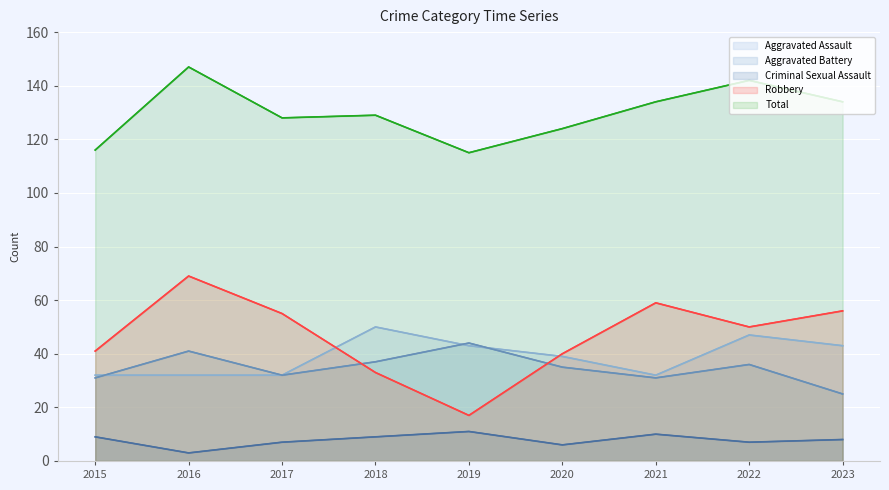

Rank the series by their maximum value, from lowest to highest.

Criminal Sexual Assault, Aggravated Battery, Aggravated Assault, Robbery, Total